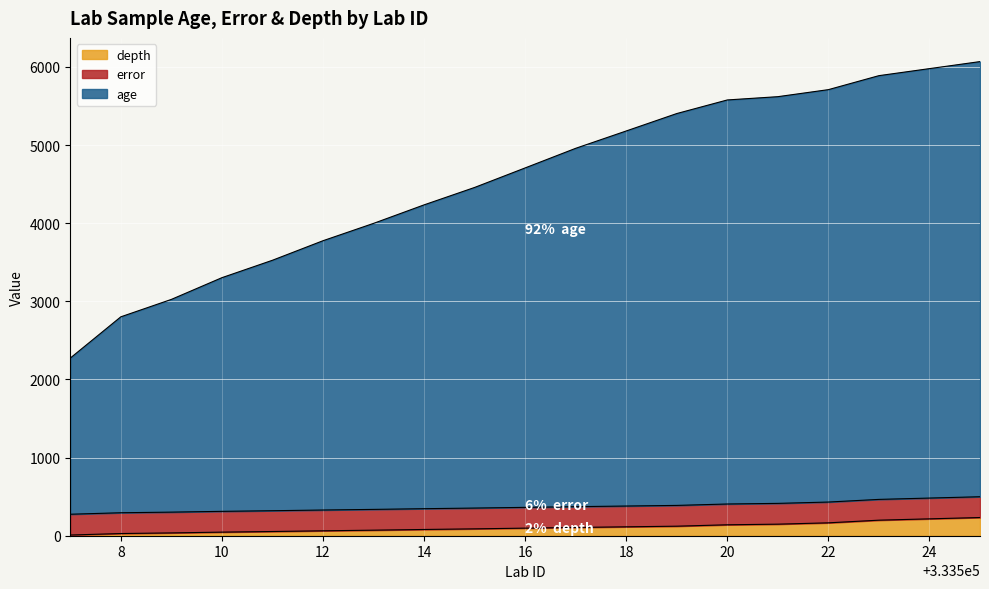

True or false: depth and age cross at least once.

False